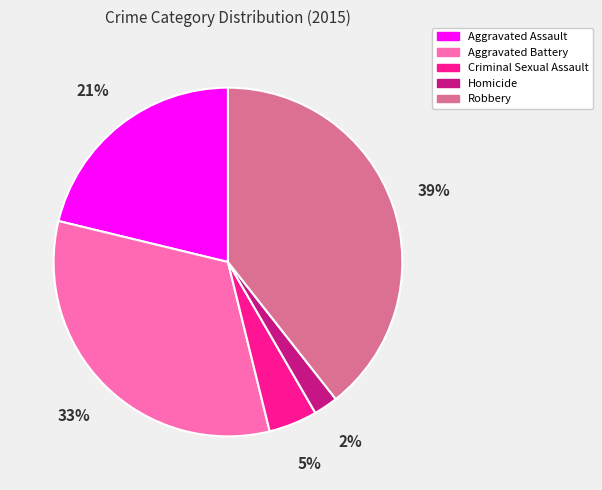

Rank the categories by value from highest to lowest.

Robbery, Aggravated Battery, Aggravated Assault, Criminal Sexual Assault, Homicide